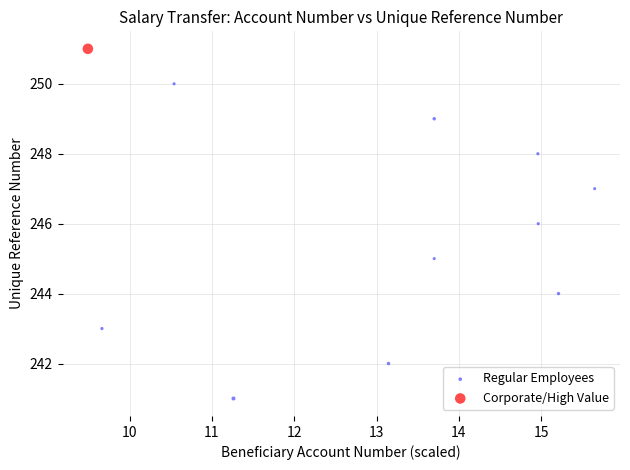

What are all the series names shown in the legend?

Regular Employees, Corporate/High Value